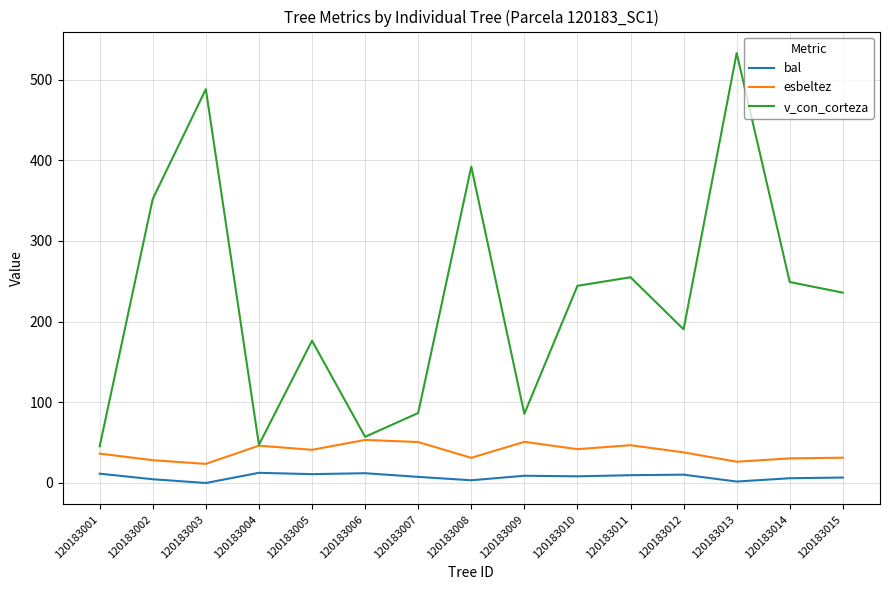

List the series in order of their peak value, highest first.

v_con_corteza, esbeltez, bal